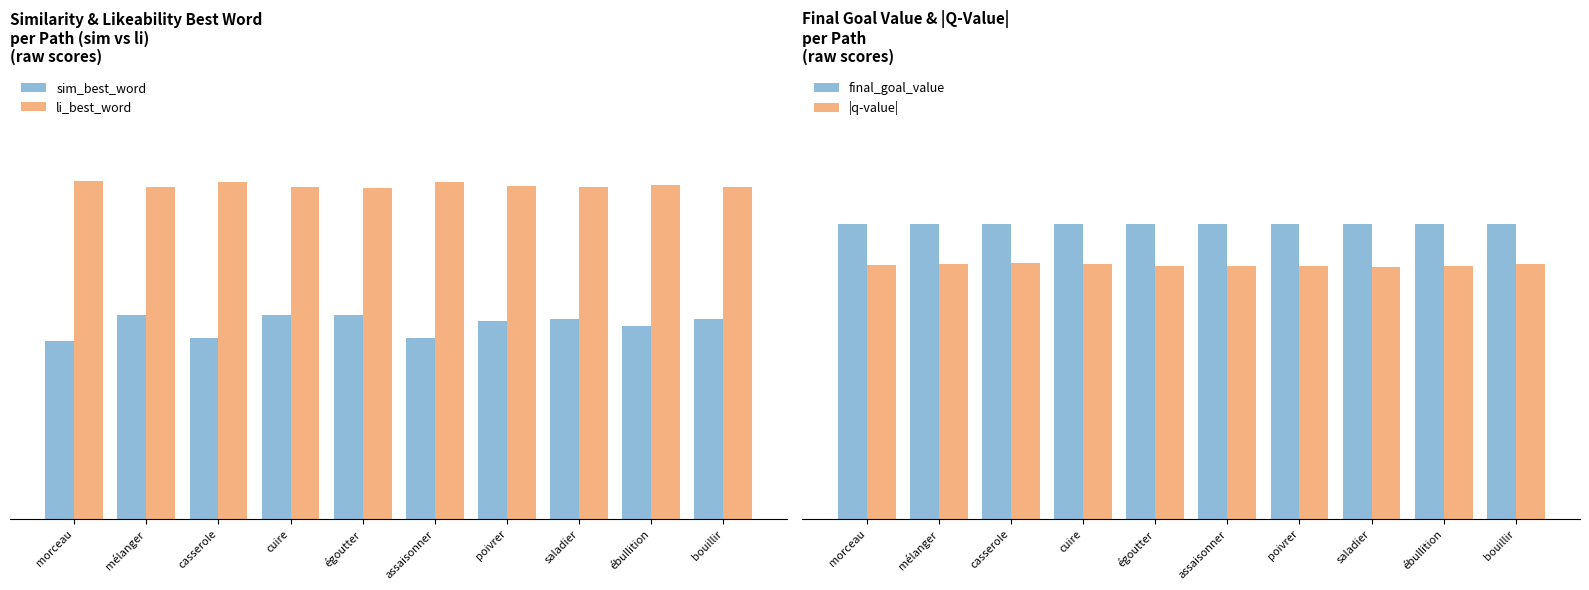

Reading left to right, what are all the values shown in this chart?

sim_best_word: morceau=0.3	mélanger=0.4	casserole=0.3	cuire=0.4	égoutter=0.4	assaisonner=0.3	poivrer=0.4	saladier=0.4	ébullition=0.4	bouillir=0.4
li_best_word: morceau=0.6	mélanger=0.6	casserole=0.6	cuire=0.6	égoutter=0.6	assaisonner=0.6	poivrer=0.6	saladier=0.6	ébullition=0.6	bouillir=0.6
final_goal_value: morceau=0.6	mélanger=0.6	casserole=0.6	cuire=0.6	égoutter=0.6	assaisonner=0.6	poivrer=0.6	saladier=0.6	ébullition=0.6	bouillir=0.6
|q-value|: morceau=0.5	mélanger=0.5	casserole=0.5	cuire=0.5	égoutter=0.5	assaisonner=0.5	poivrer=0.5	saladier=0.5	ébullition=0.5	bouillir=0.5